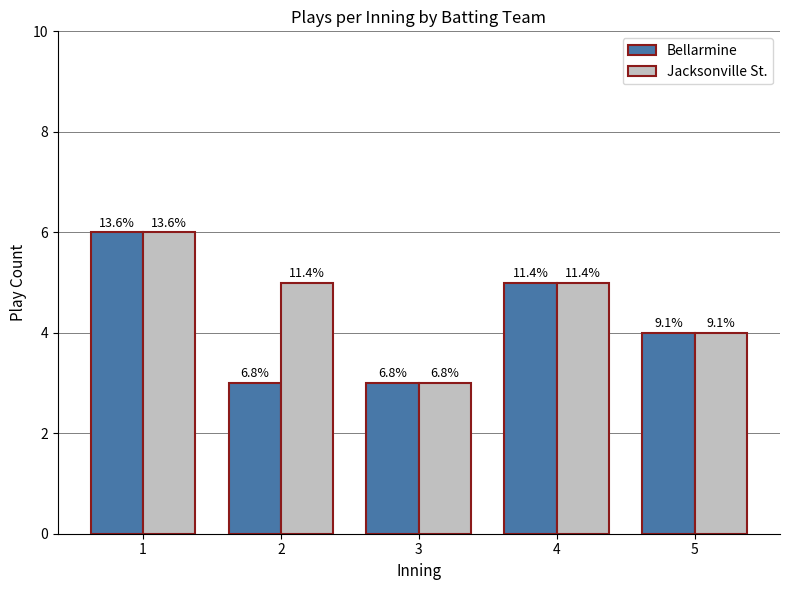

Between 2 and 3, which series saw the biggest shift?

Jacksonville St.